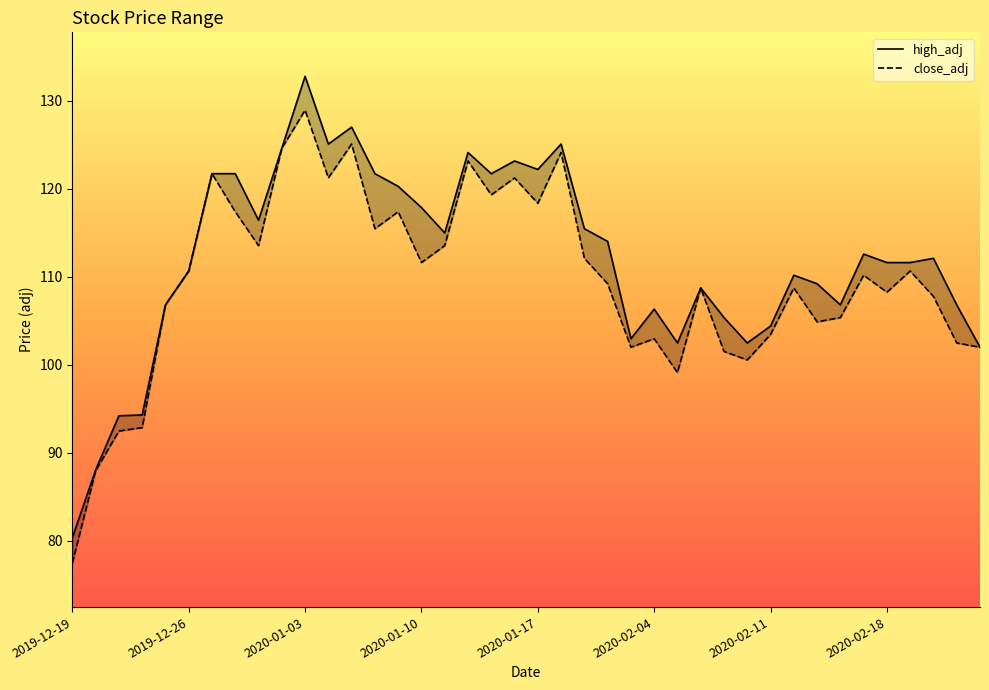

Rank the series at 2019-12-26 from highest to lowest value.

high_adj, close_adj